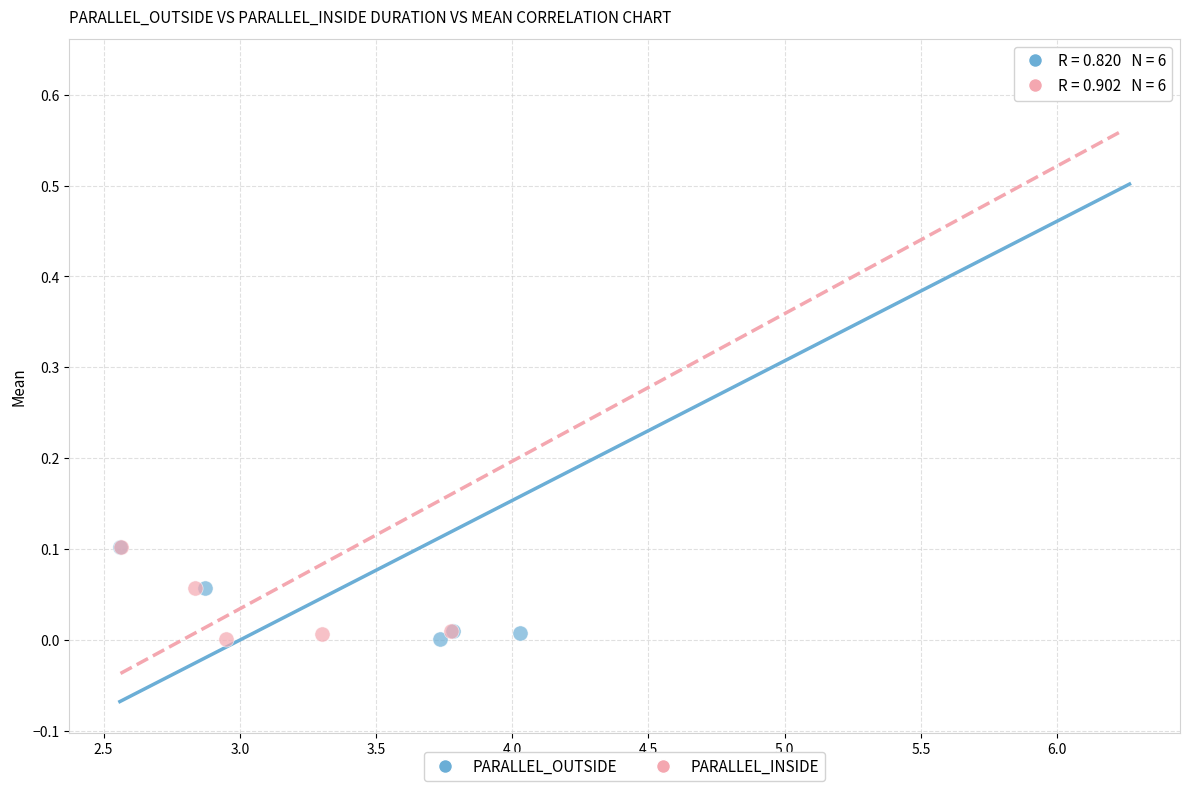

Which series has the largest Y range (max minus min)?

PARALLEL_OUTSIDE